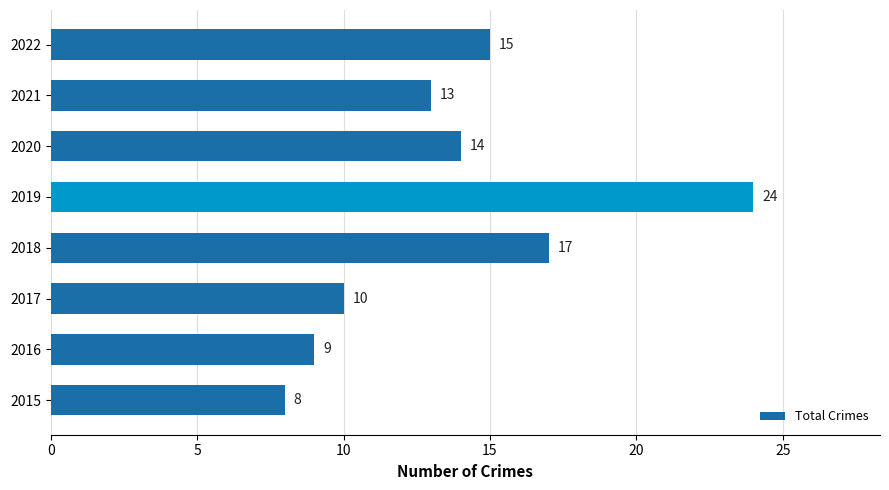

The value at 2015 is 5. True or false?

False